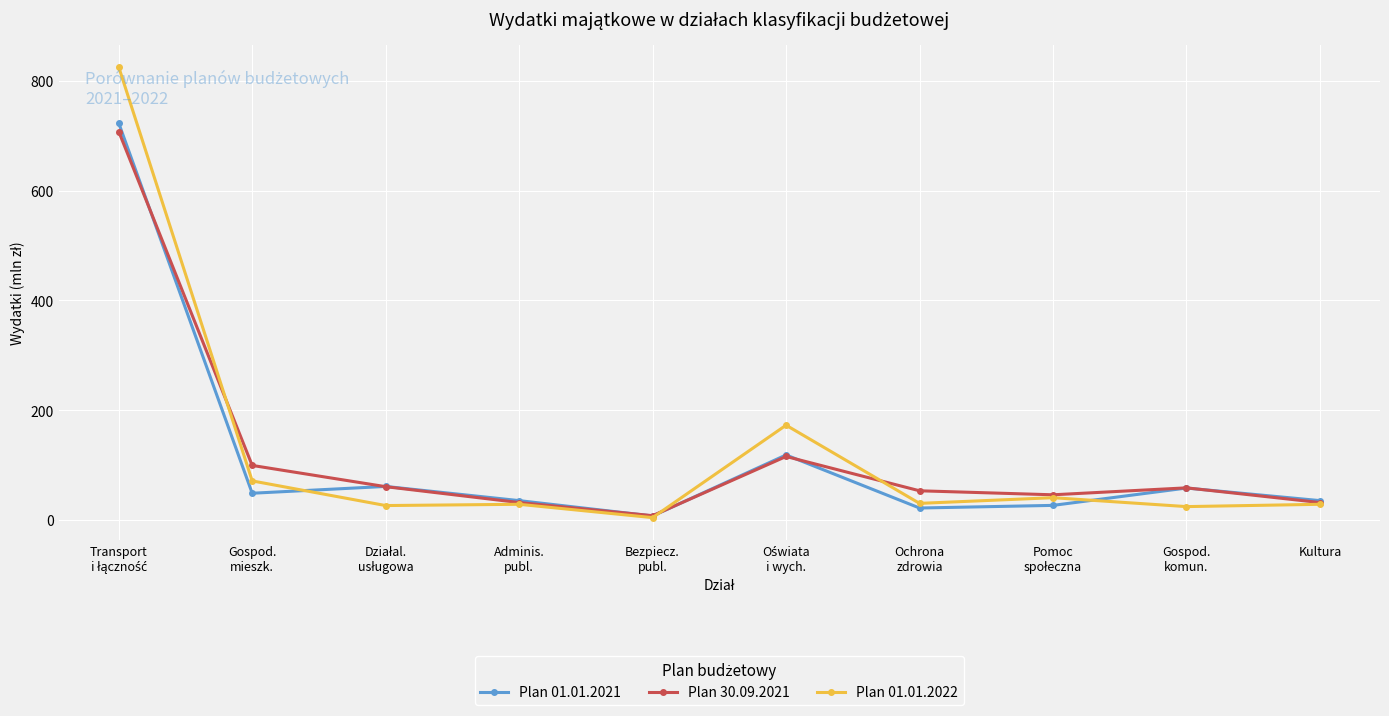

How many data points in Plan 01.01.2022 are less than 30?

5